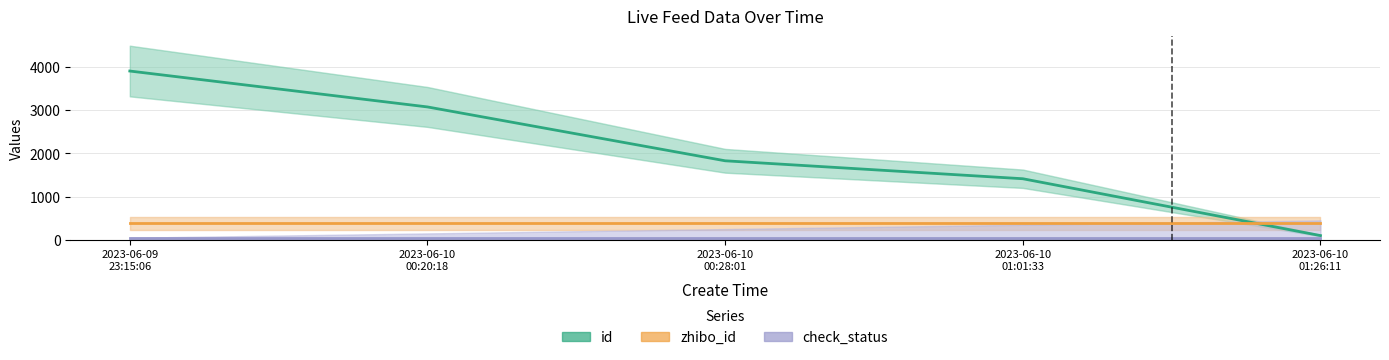

Reading right to left, list all the values displayed in this chart.

id: 100.0	1412.7	1827.3	3070.9	3900.0
zhibo_id: 380.0	380.0	380.0	380.0	380.0
check_status: 50.0	50.0	50.0	50.0	50.0